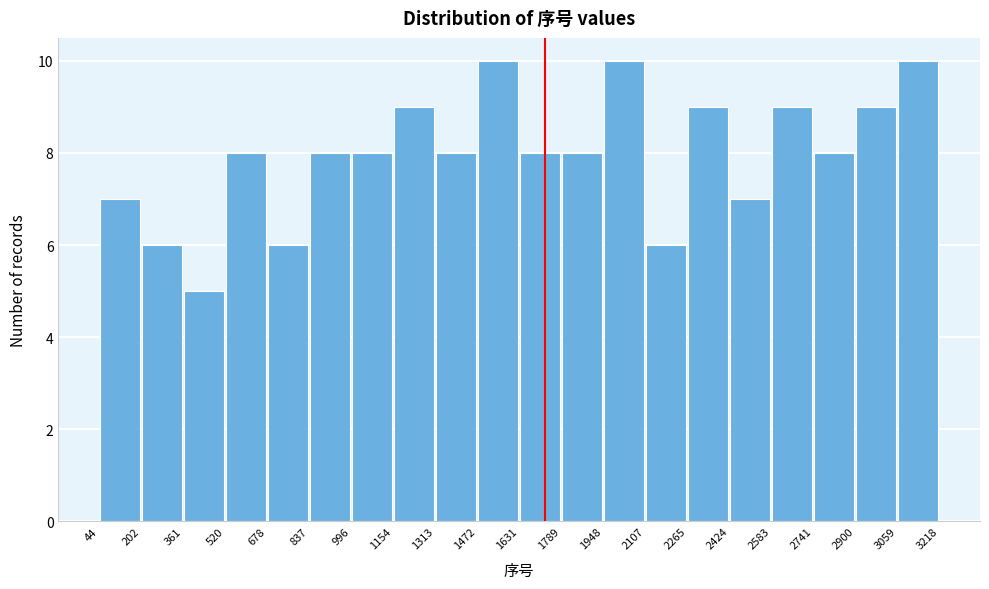

What is the height of the bar covering 1154 to 1313 on the x-axis? The values are not printed on the chart, so give them approximately, as read against the axis.

9